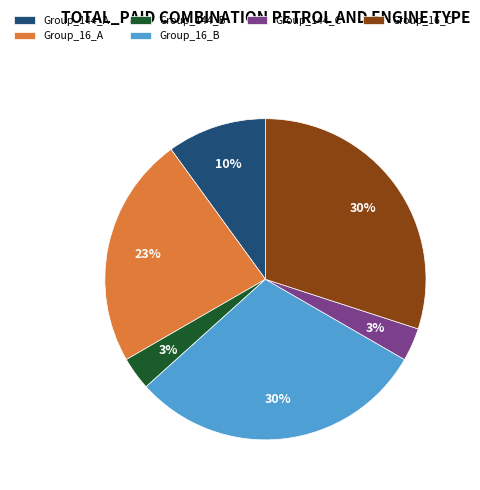

To the nearest percent, what is the difference between the largest and smallest slice percentages?

27%